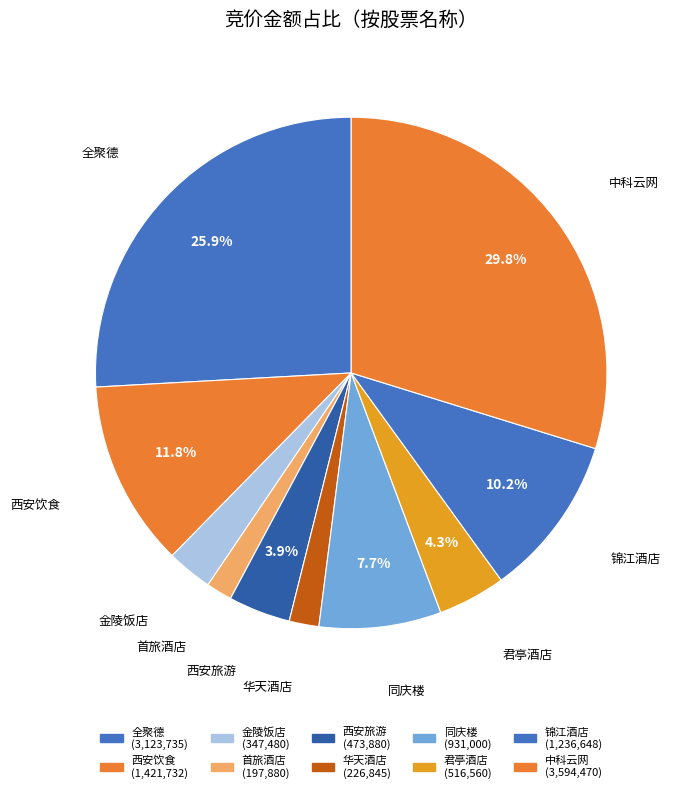

Approximately how many times larger is the value at 金陵饭店 compared to 同庆楼?

0.4